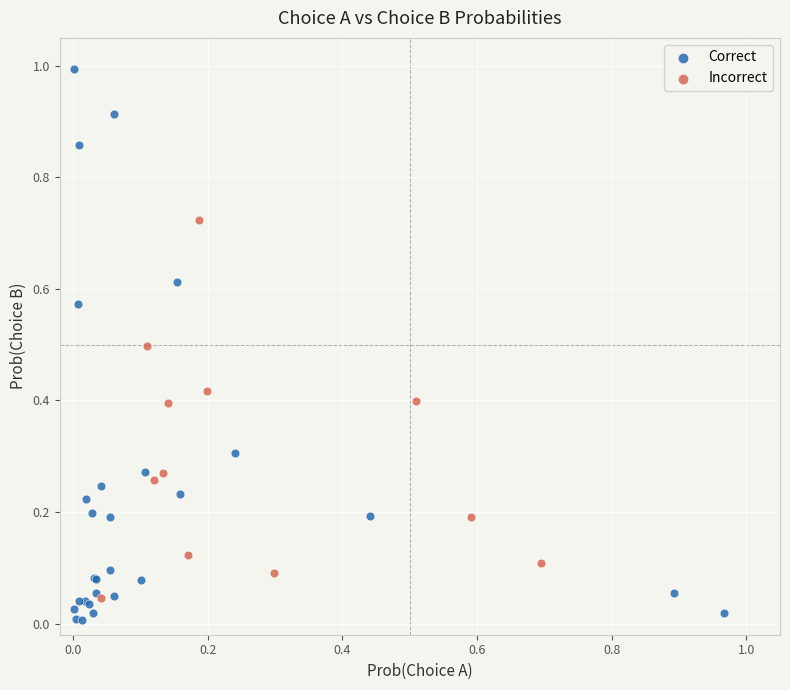

Which series contains the highest Y value?

Correct